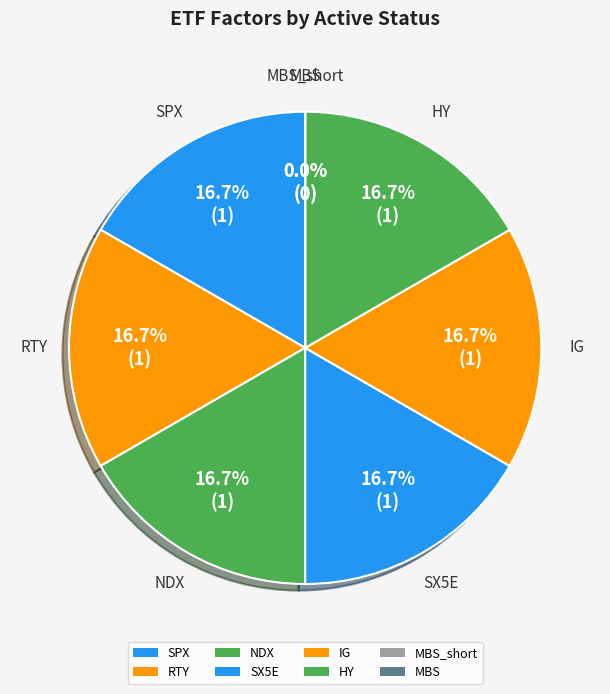

Is it true that SPX is 25% of the pie?

False